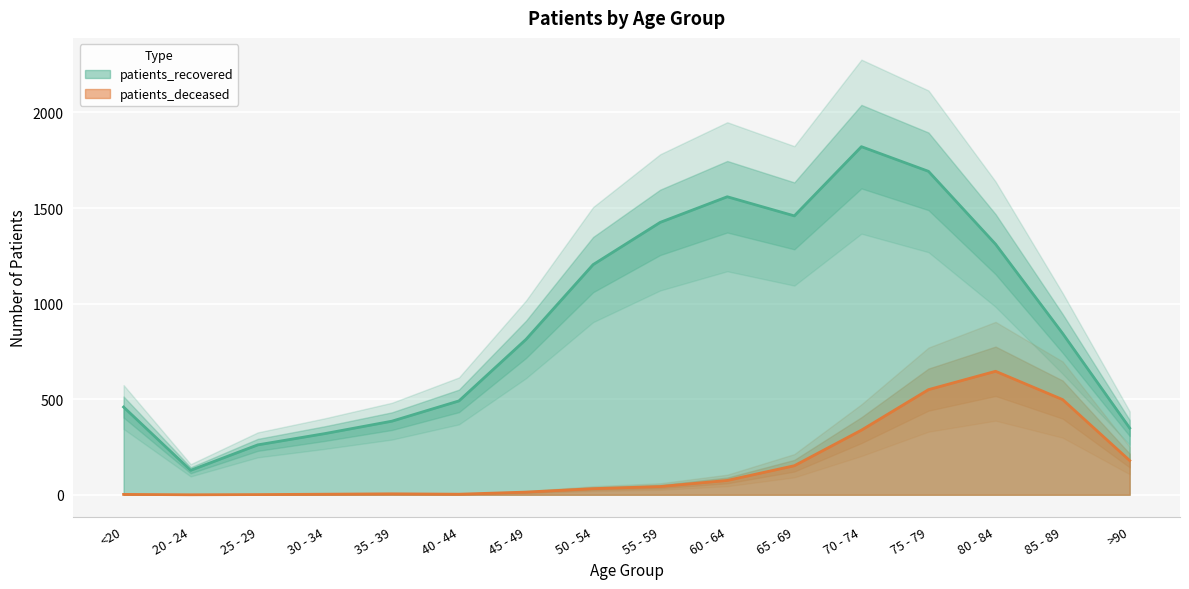

True or false: patients_deceased and patients_recovered cross at least once.

False